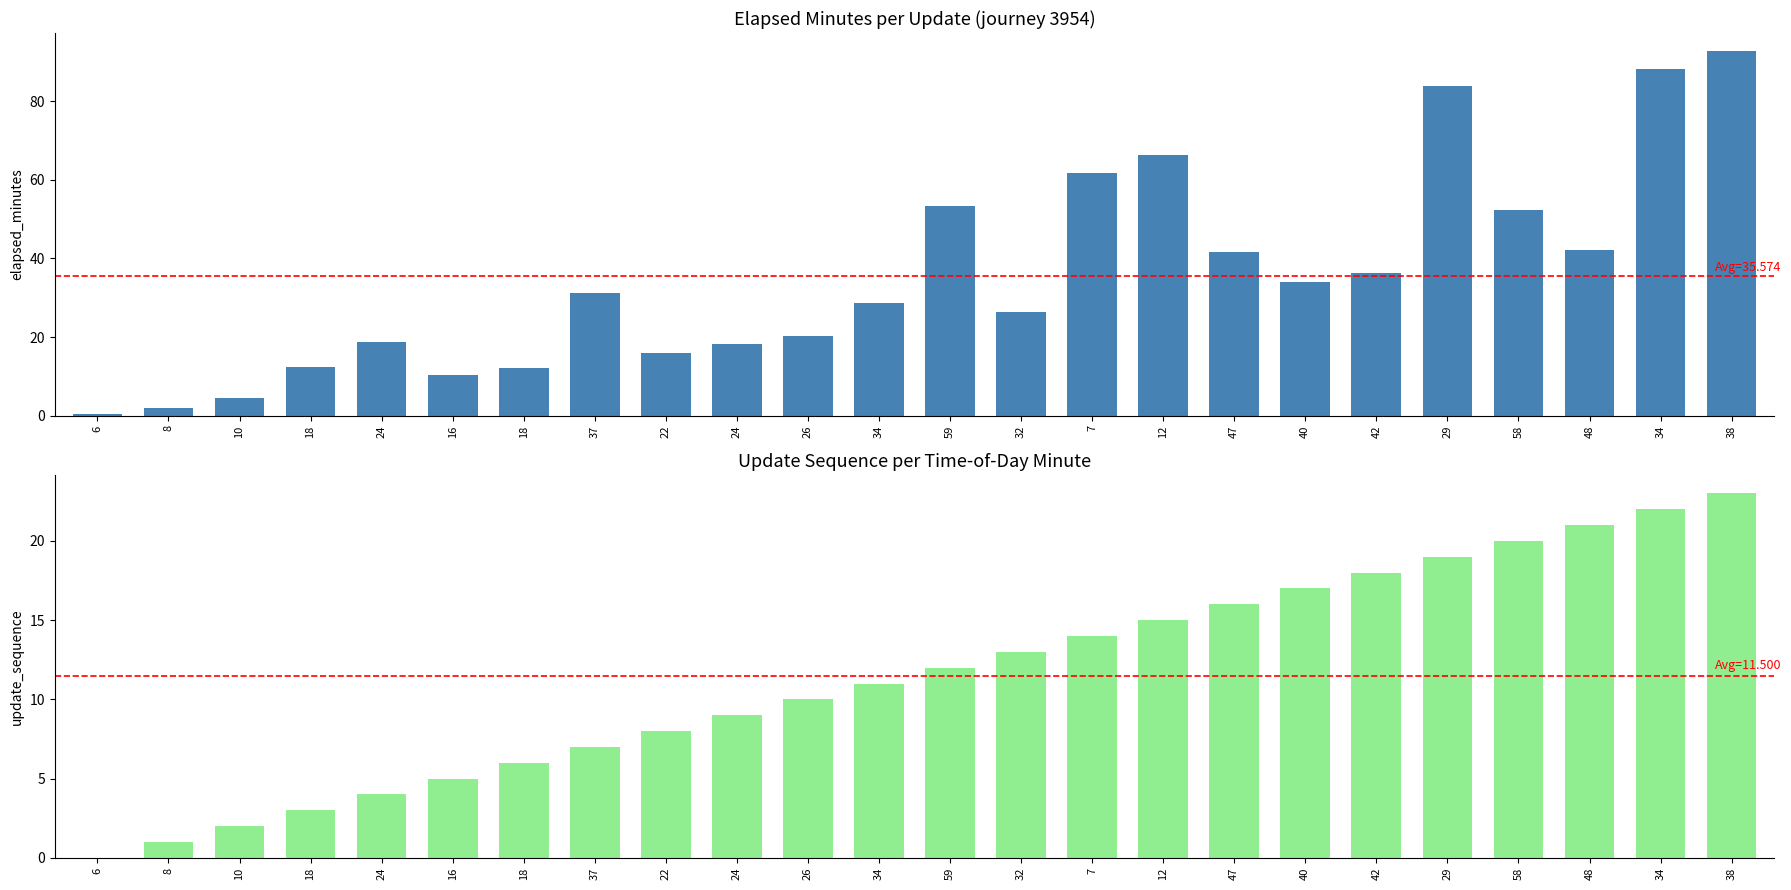

The value of elapsed_minutes at 58 is 52.2. True or false?

True